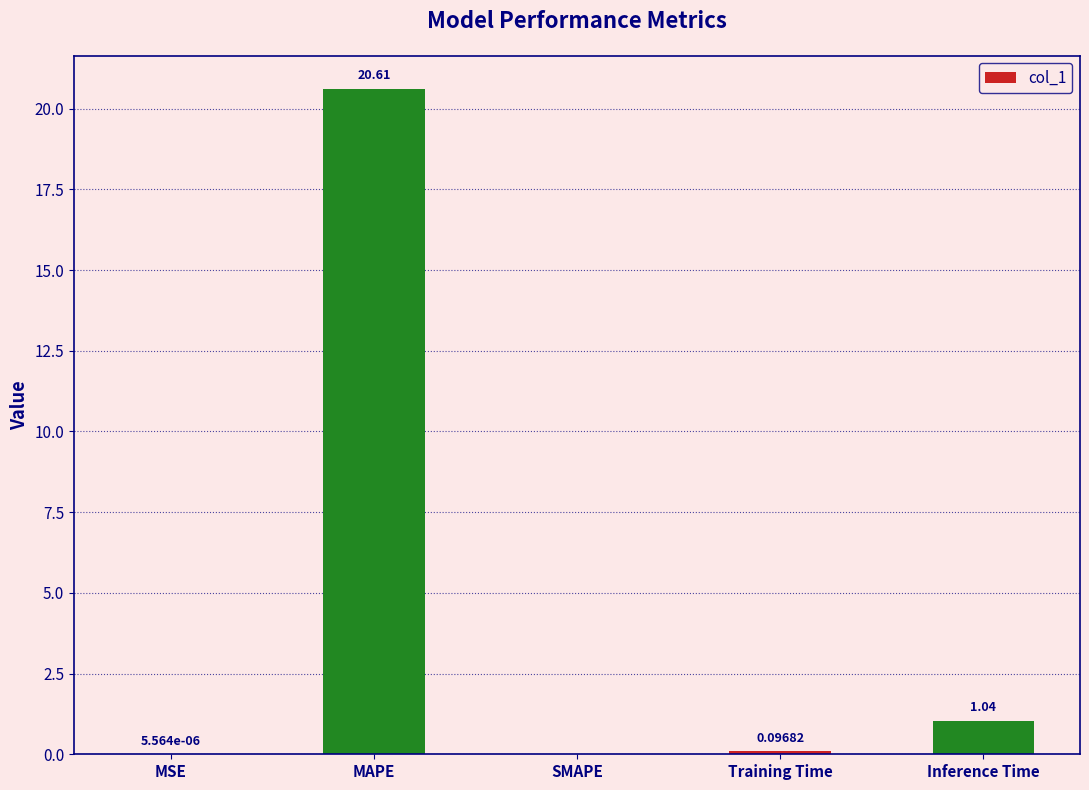

Between SMAPE and Training Time, which is larger?

Training Time